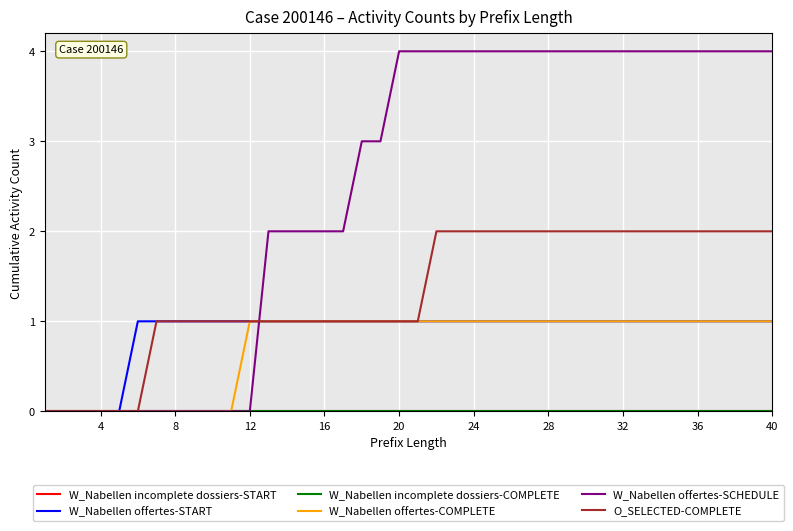

Is this an area chart (filled region under the line)?

No